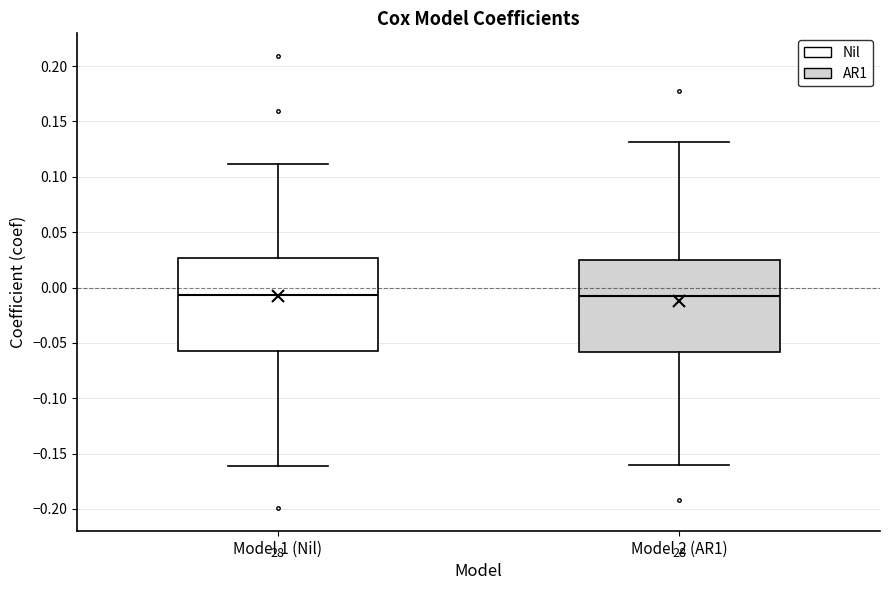

Reading left to right, read every box against the y-axis: the position of its median line, the range the box covers, and the ends of its whiskers. The values are not printed on the chart, so give them approximately, as read against the axis.

Model 1 (Nil): median -0.005, box -0.055 to 0.025, whiskers -0.160 to 0.110
Model 2 (AR1): median -0.010, box -0.060 to 0.025, whiskers -0.160 to 0.130